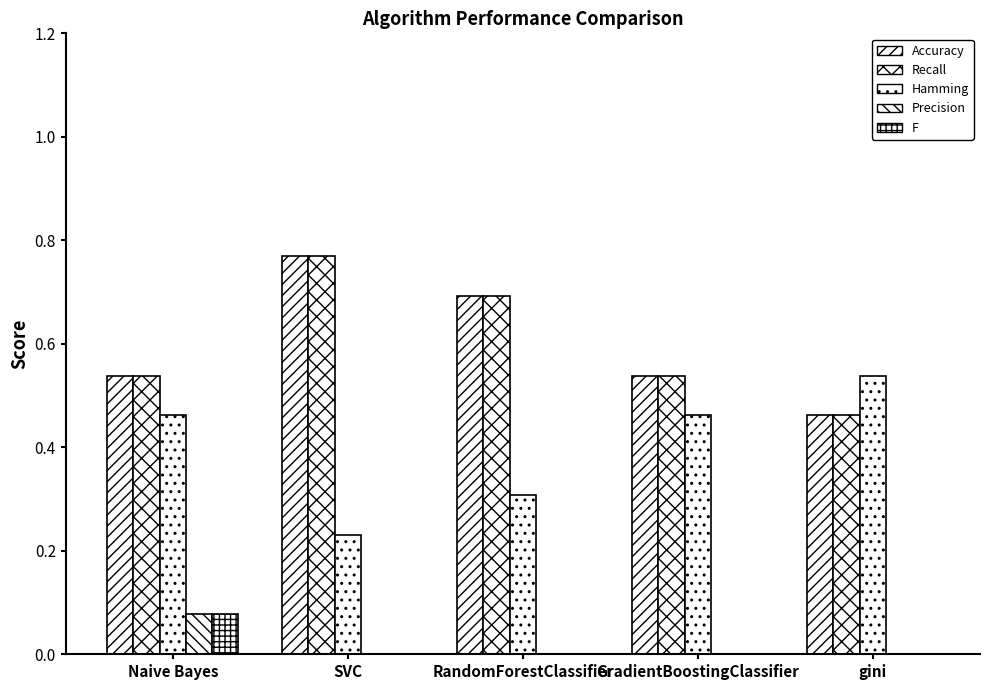

Does the chart contain stacked bars?

No